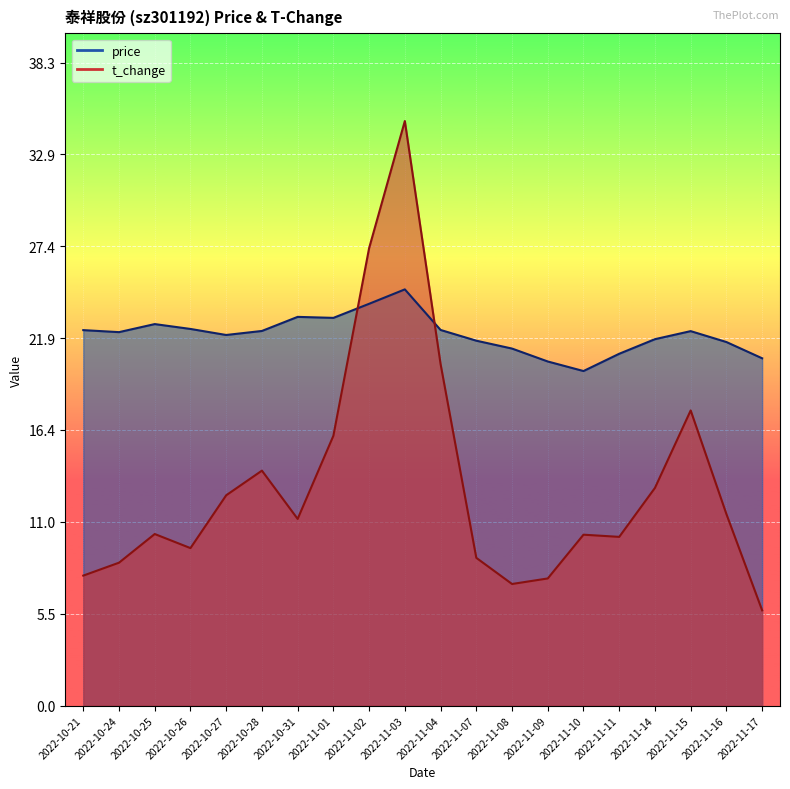

True or false: t_change has a value of 15.6 at 2022-10-26.

False